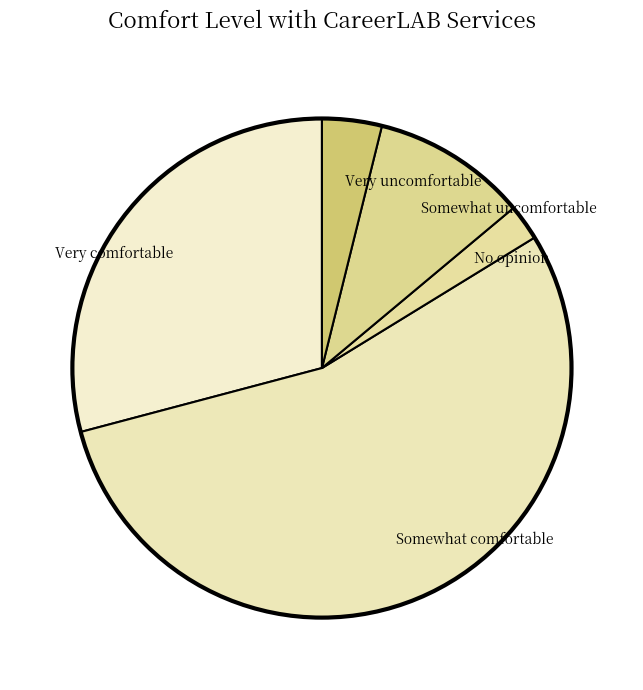

Rank the categories by value from lowest to highest.

No opinion, Very uncomfortable, Somewhat uncomfortable, Very comfortable, Somewhat comfortable